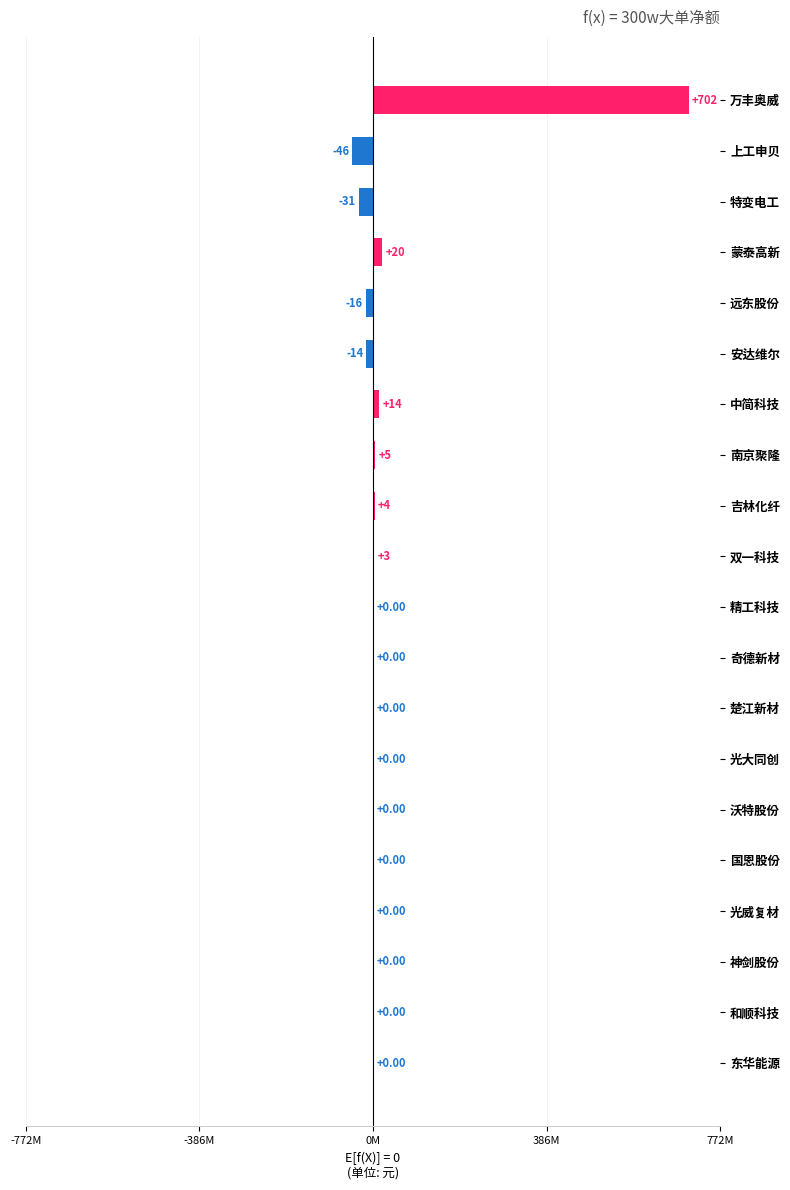

Which category has the highest value across all series?

万丰奥威